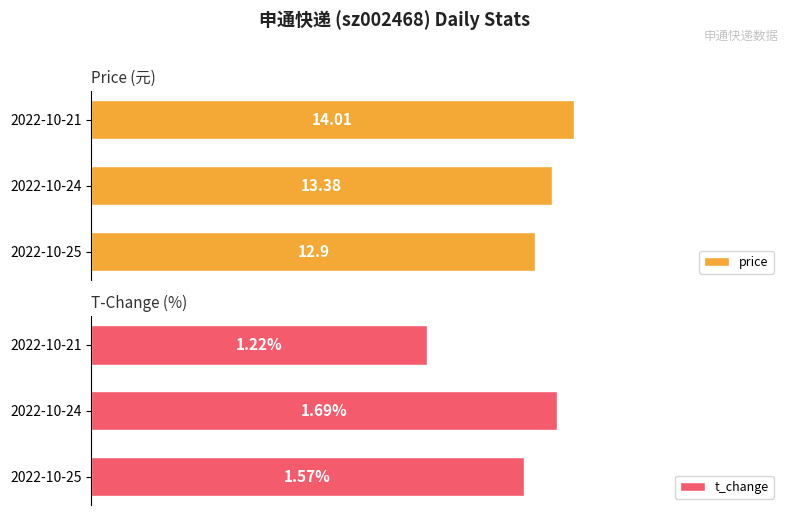

How many t_change values are between 1 and 2?

3